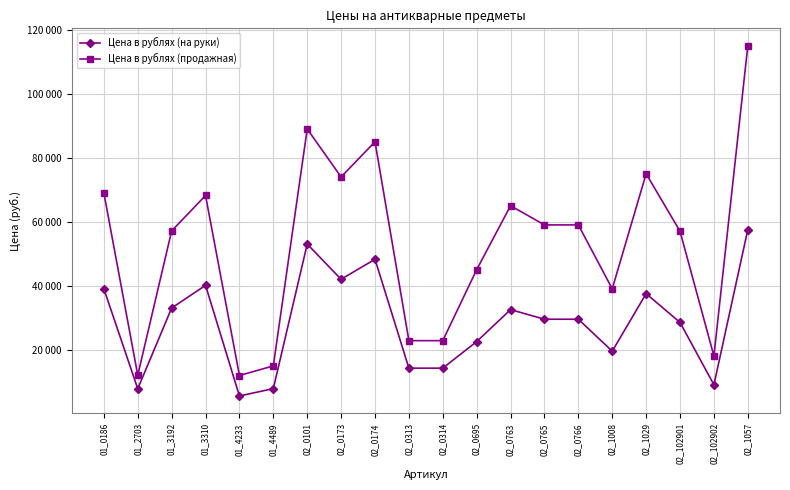

True or false: Цена в рублях (продажная) has more than 1 points higher than both neighbors.

True